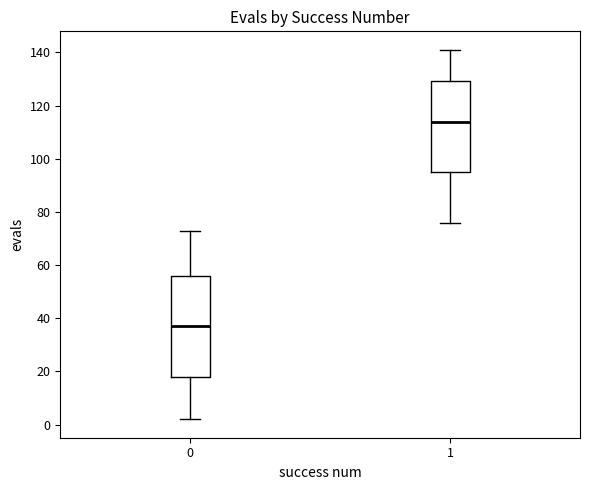

Reading left to right, transcribe this box plot: for each box, give where its median line is, the range the box spans, and where its two whiskers end, as read against the y-axis. The values are not printed on the chart, so give them approximately, as read against the axis.

0: median 38, box 18 to 56, whiskers 2 to 74
1: median 114, box 96 to 130, whiskers 76 to 142